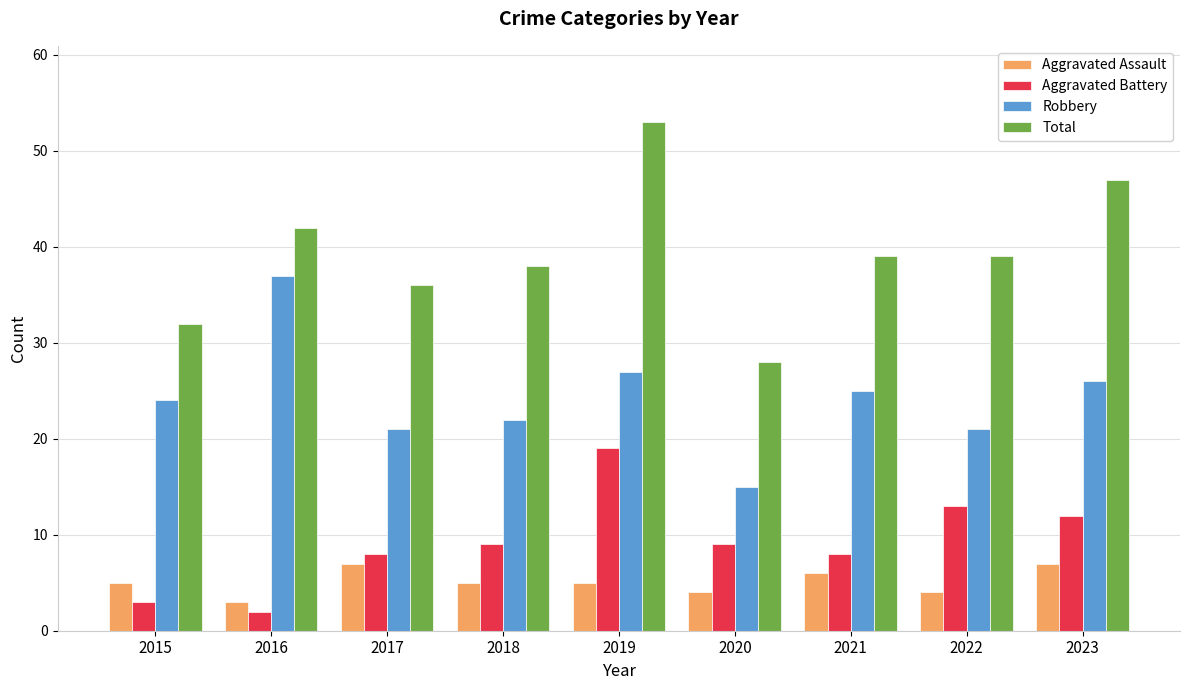

How many data points does each series have?

9